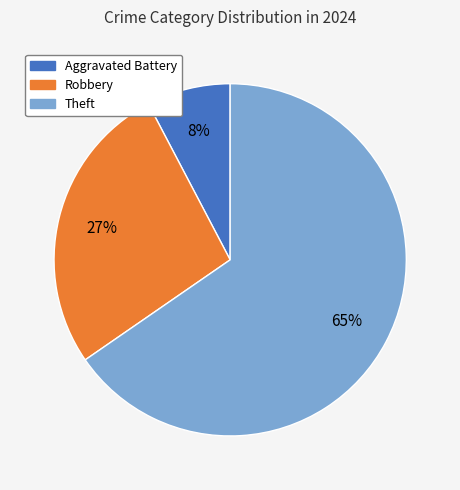

What is the ratio of the value at Aggravated Battery to the value at Theft?

0.1